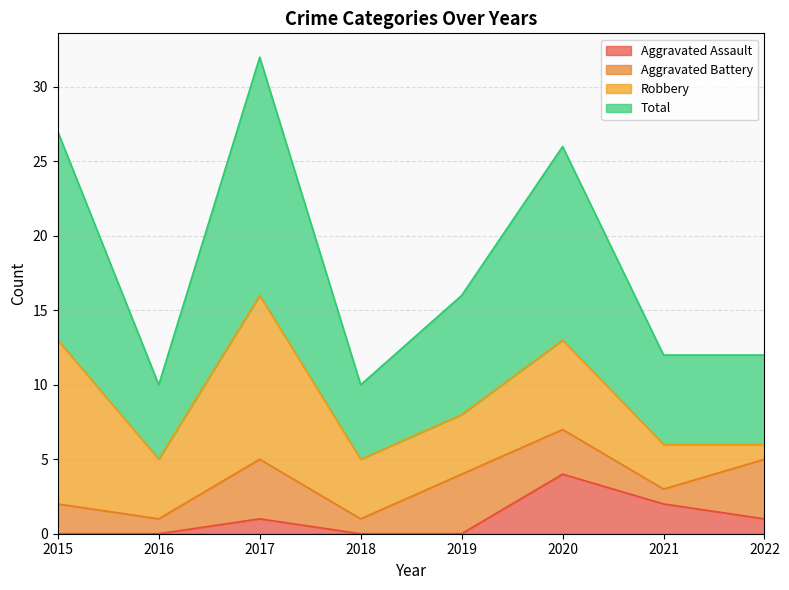

The value of Total at 2016 is 10. True or false?

True